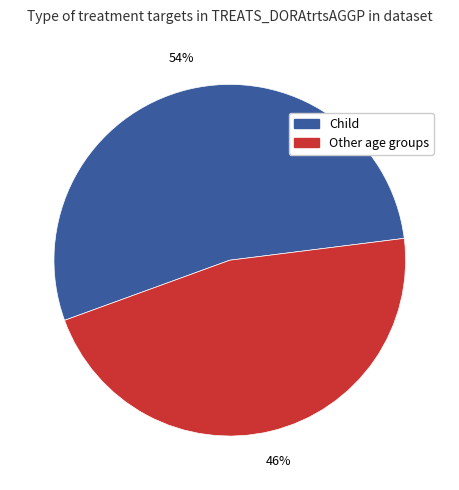

How many slices are in this pie chart?

2